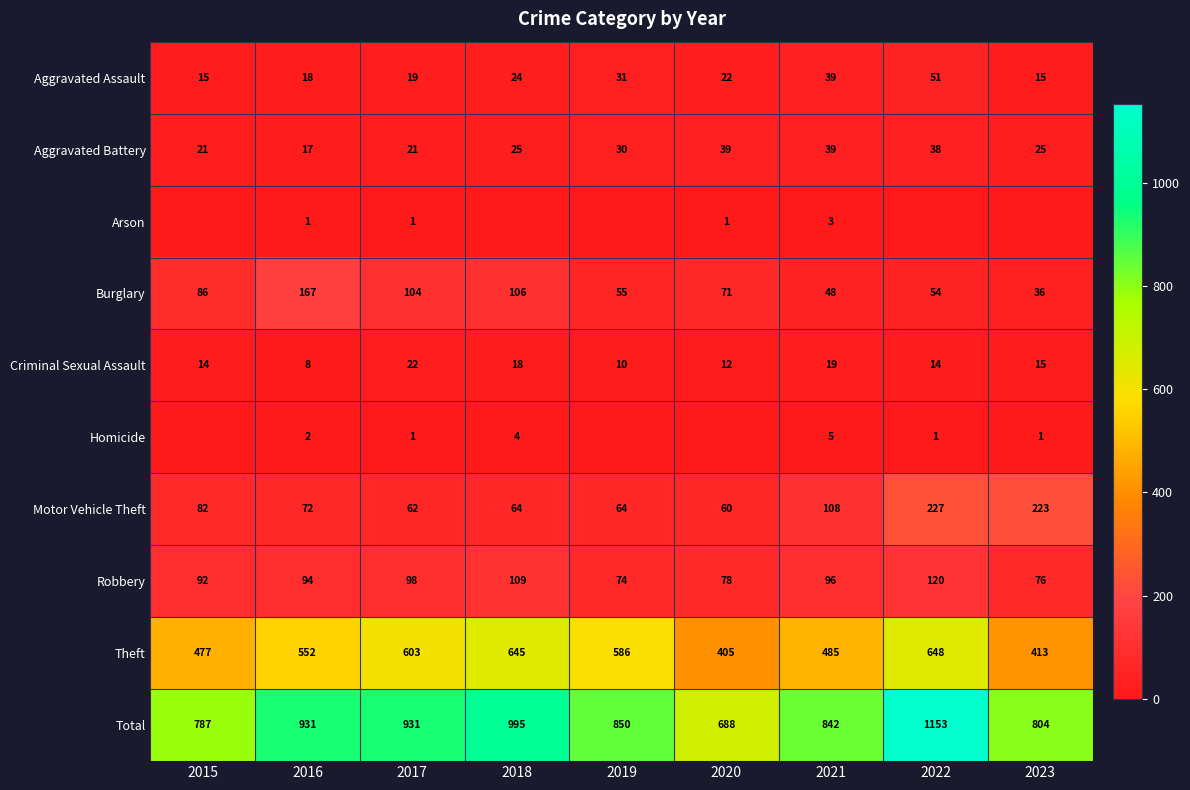

At which label does Robbery reach its minimum?

2019